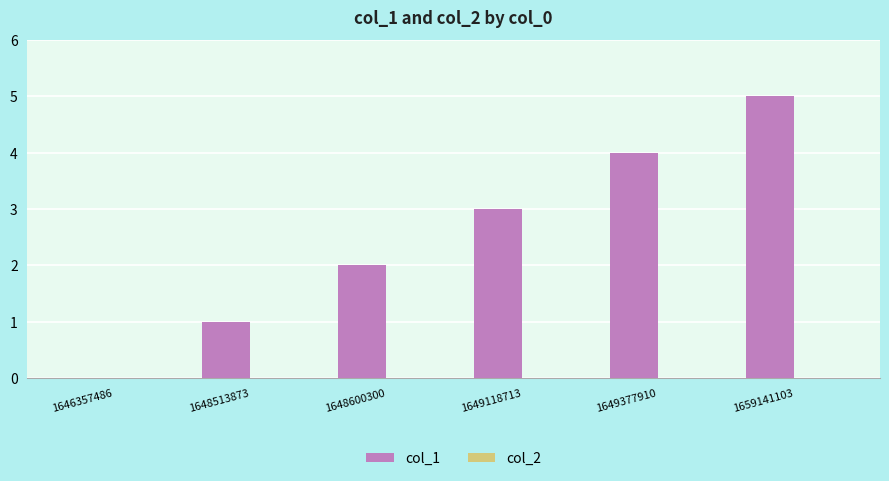

What is the sum of all values?

15